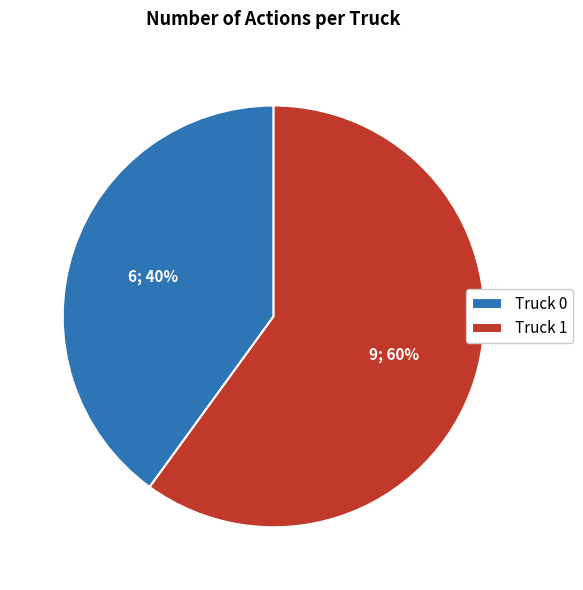

To the nearest percent, what percentage of the pie is Truck 0?

40%